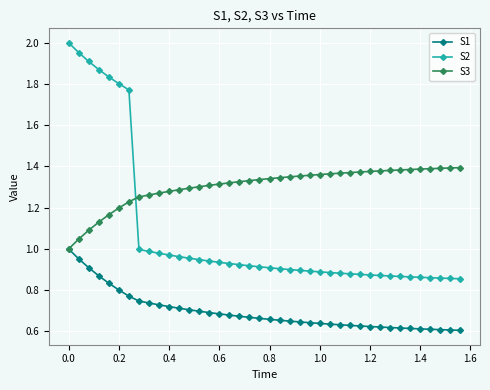

List the series in order of their peak value, highest first.

S2, S3, S1